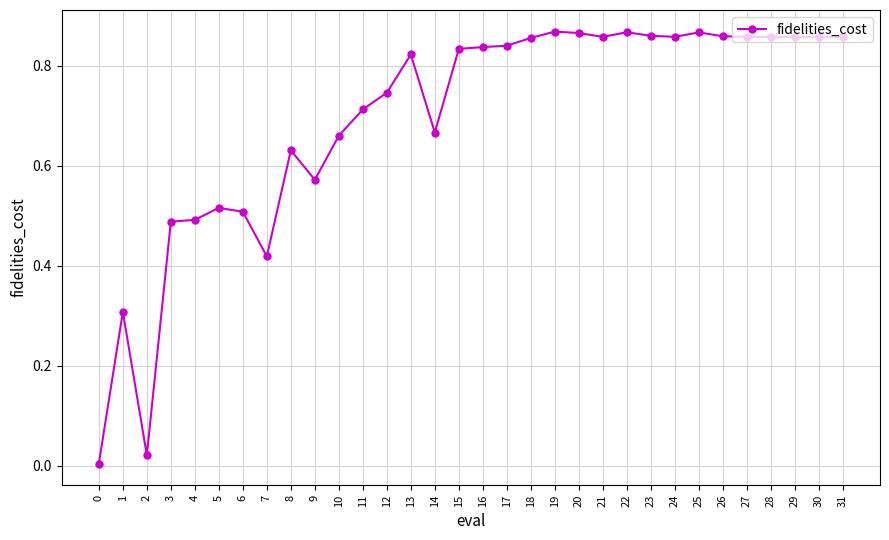

What is the sum of the values at 9 and 8?

1.2